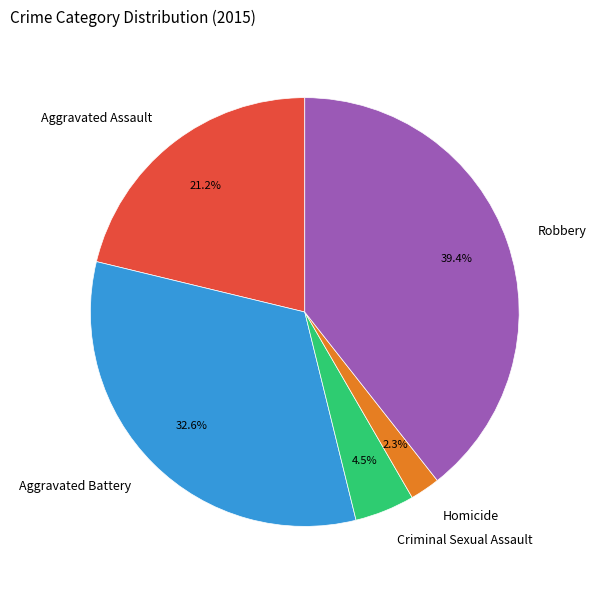

To the nearest percent, what percentage of the pie is Aggravated Assault?

21%